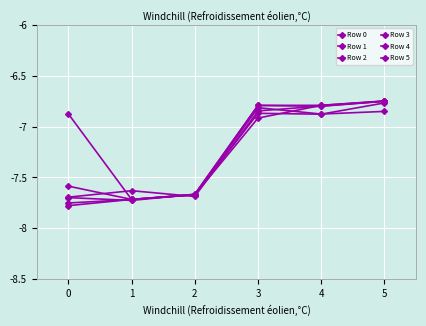

In Row 5, how many points are lower than both neighbors (excluding endpoints)?

1